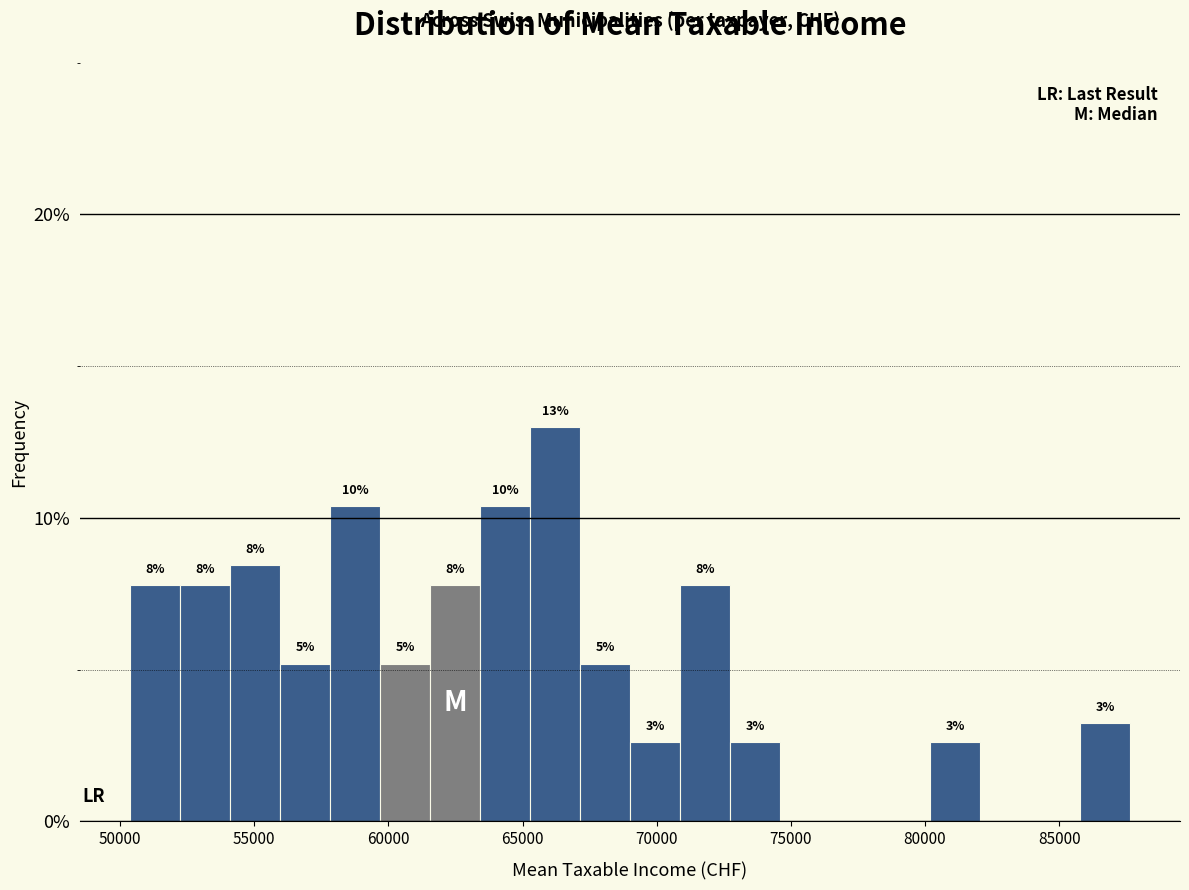

Around what value on the x-axis is the tallest bar? Give the approximate position of its centre, as read against the axis.

66000